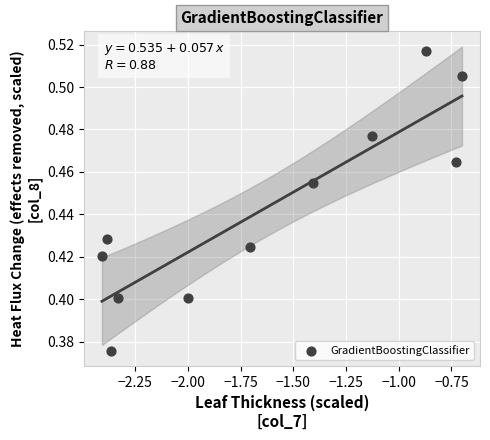

What is the range of X values (max minus min)?

1.7